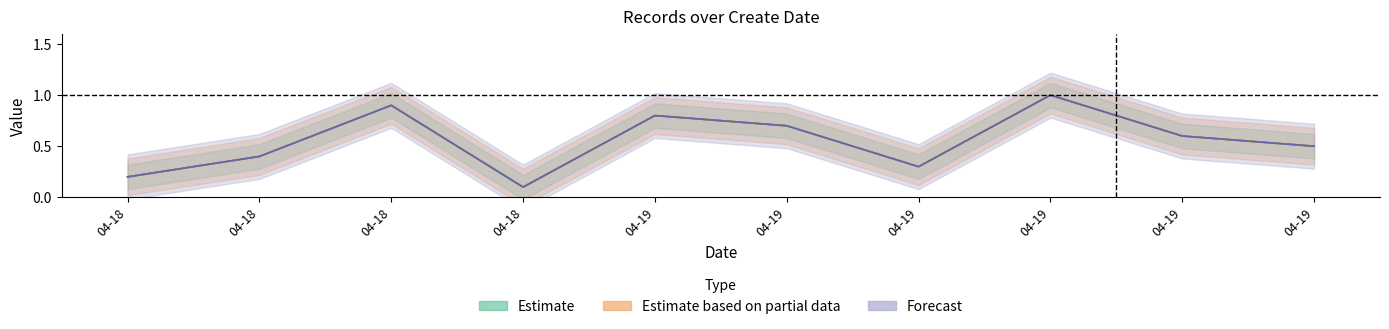

At how many categories does at least one series exceed 0?

10